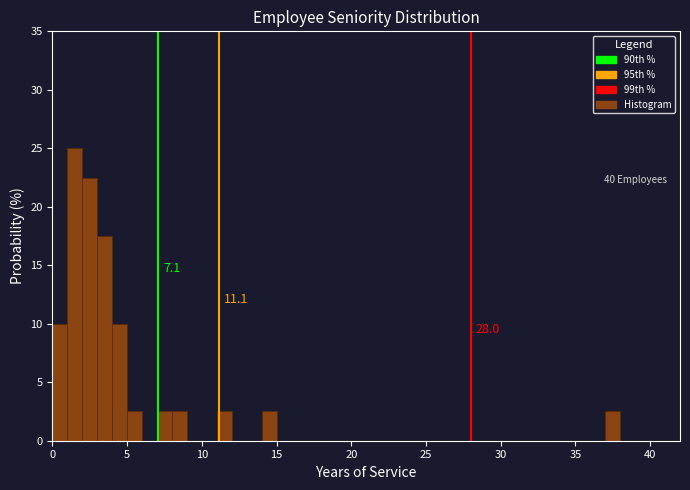

Around what value on the x-axis is the tallest bar? Give the approximate position of its centre, as read against the axis.

1.5